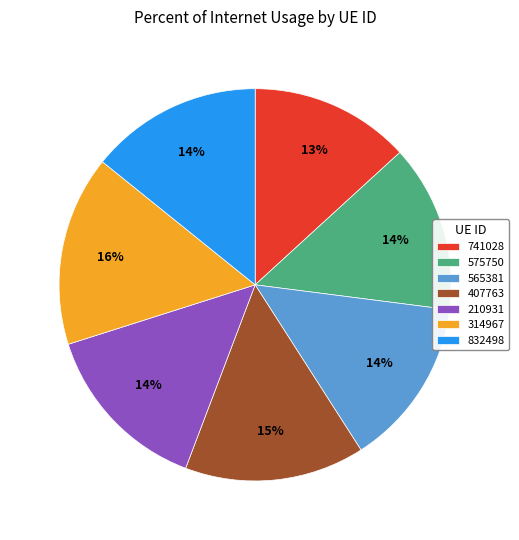

Combined, do 832498 and 407763 account for over 50%?

No